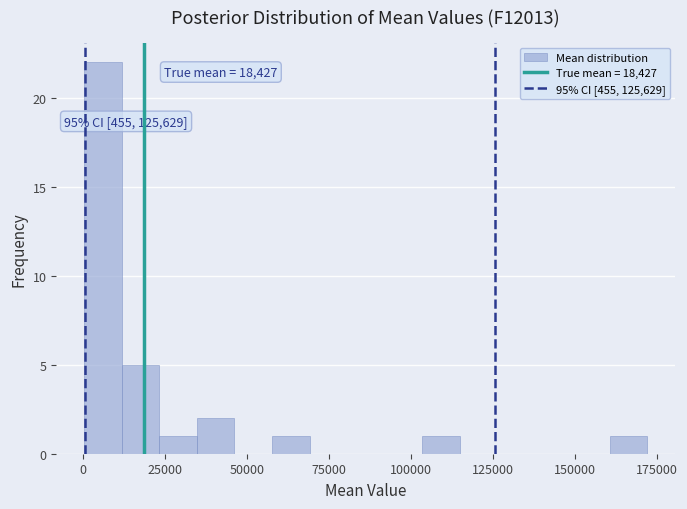

Around what value on the x-axis is the tallest bar? Give the approximate position of its centre, as read against the axis.

5000